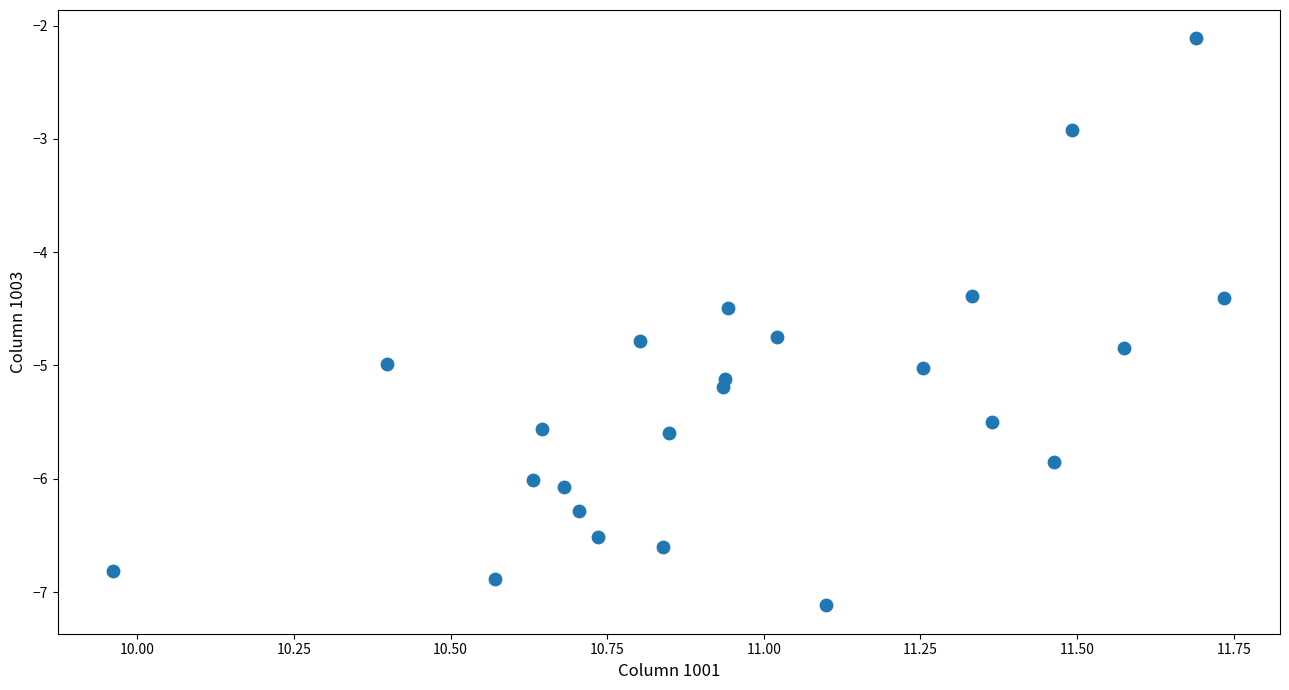

What is the range of X values (max minus min)?

1.8